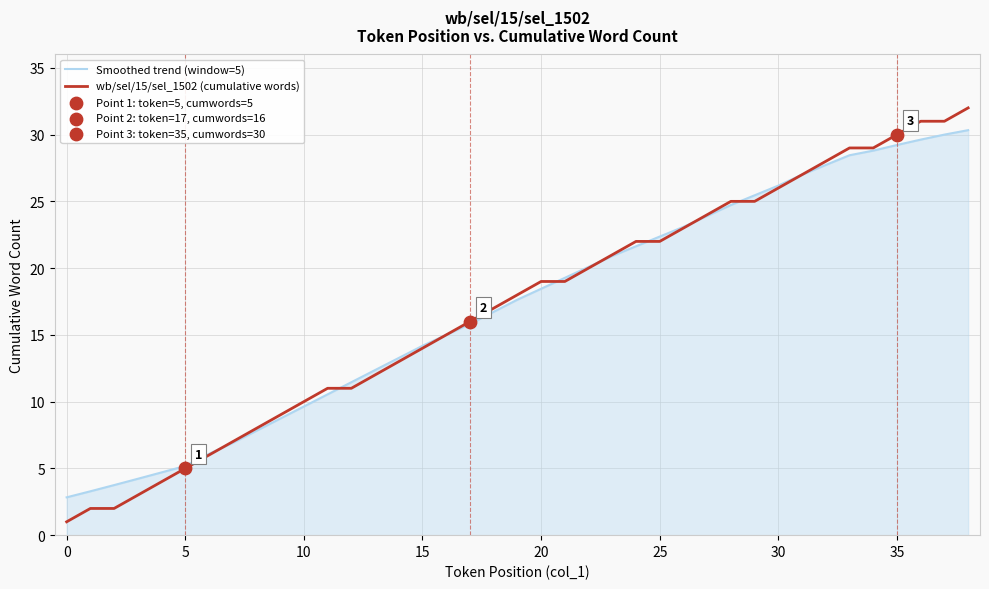

What is the maximum value for Smoothed trend (window=5)?

30.3